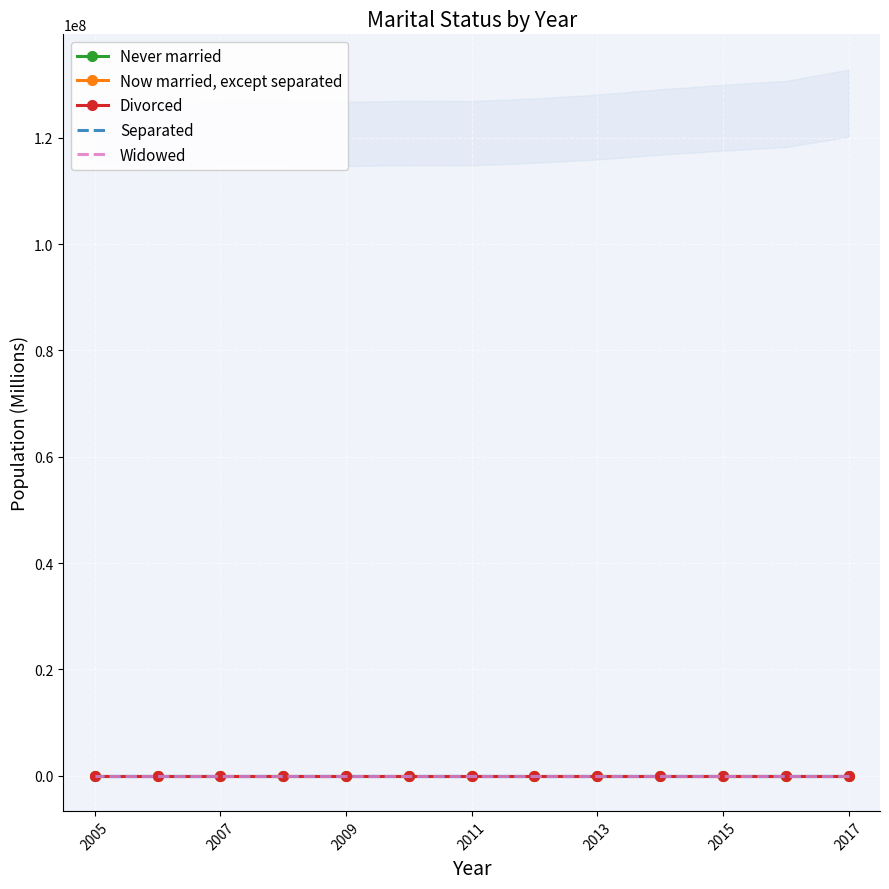

True or false: Now married, except separated and Never married intersect in this chart.

False